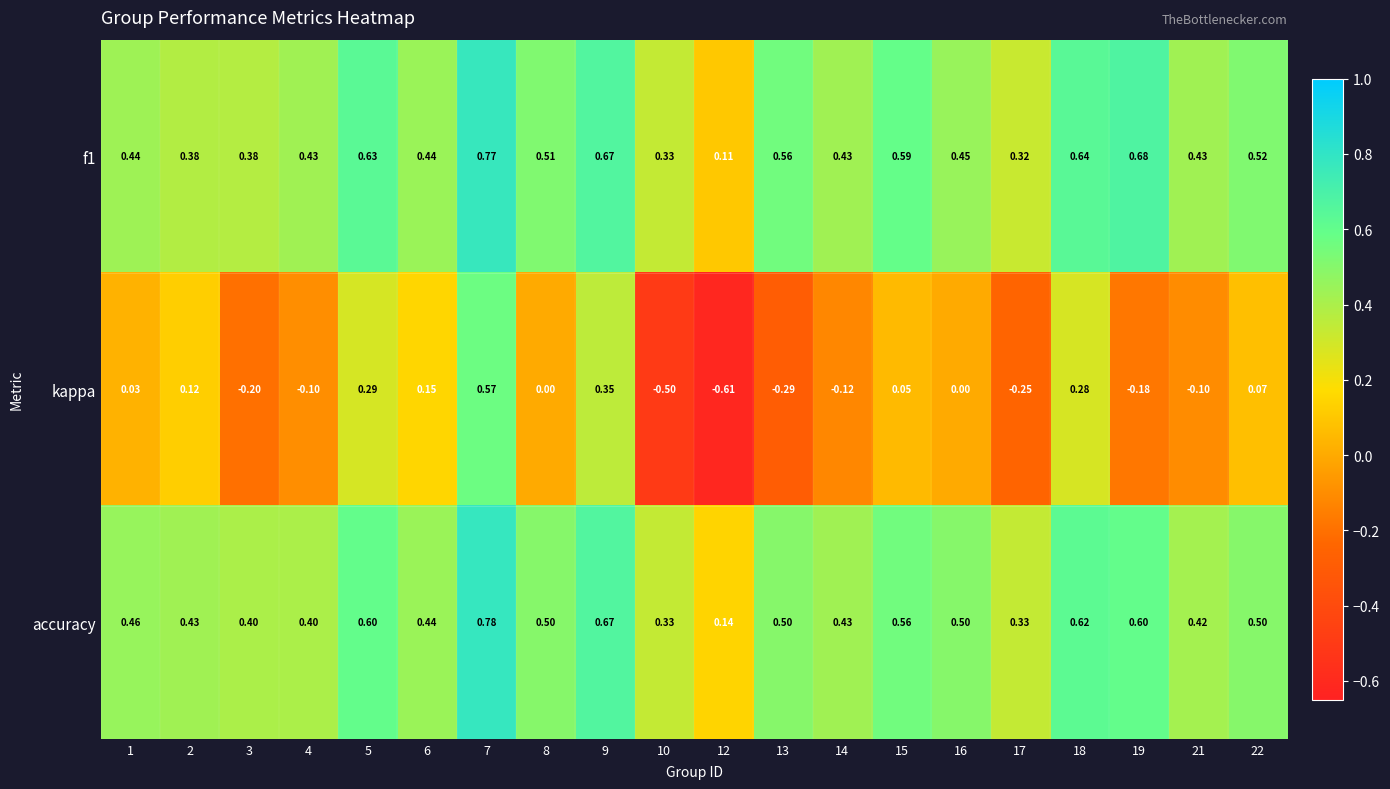

Which series has the largest range (max minus min)?

kappa